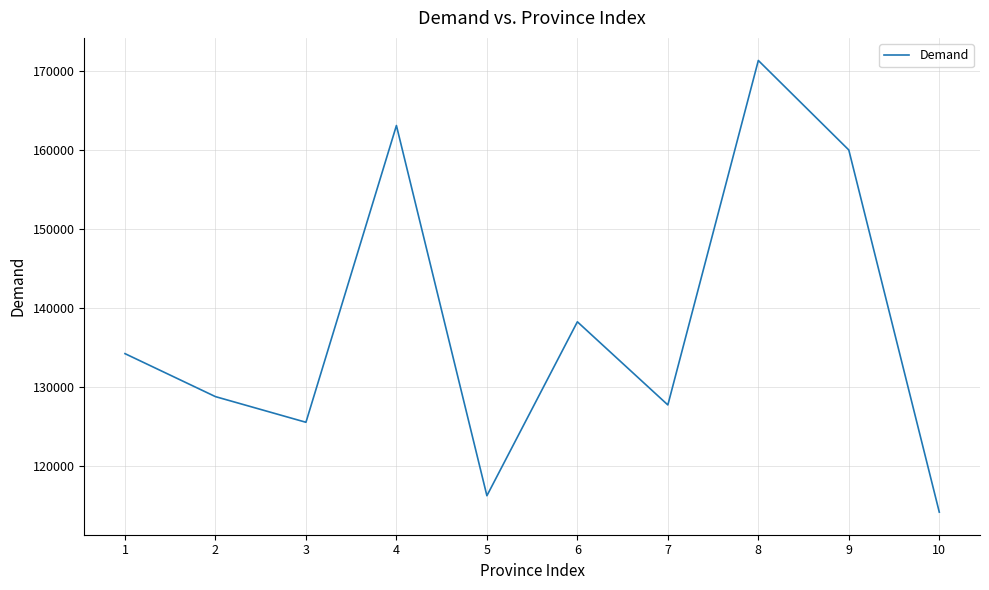

What value does the data have at 4?

163143